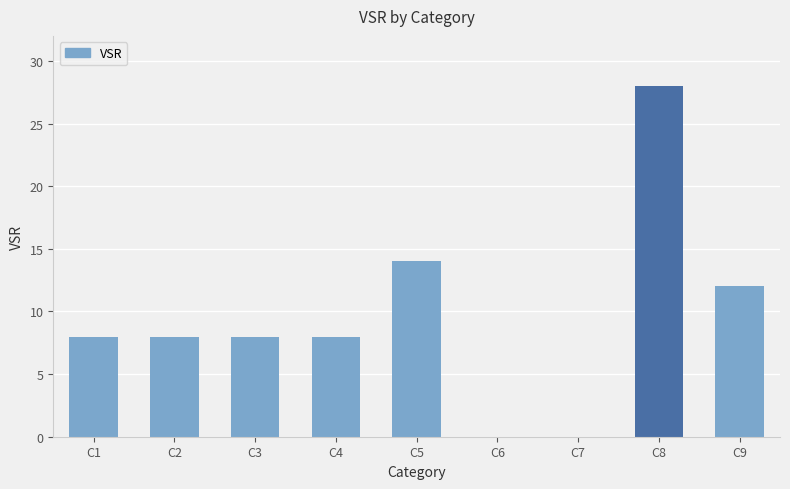

Approximately how many times larger is the value at C2 compared to C3?

1.0